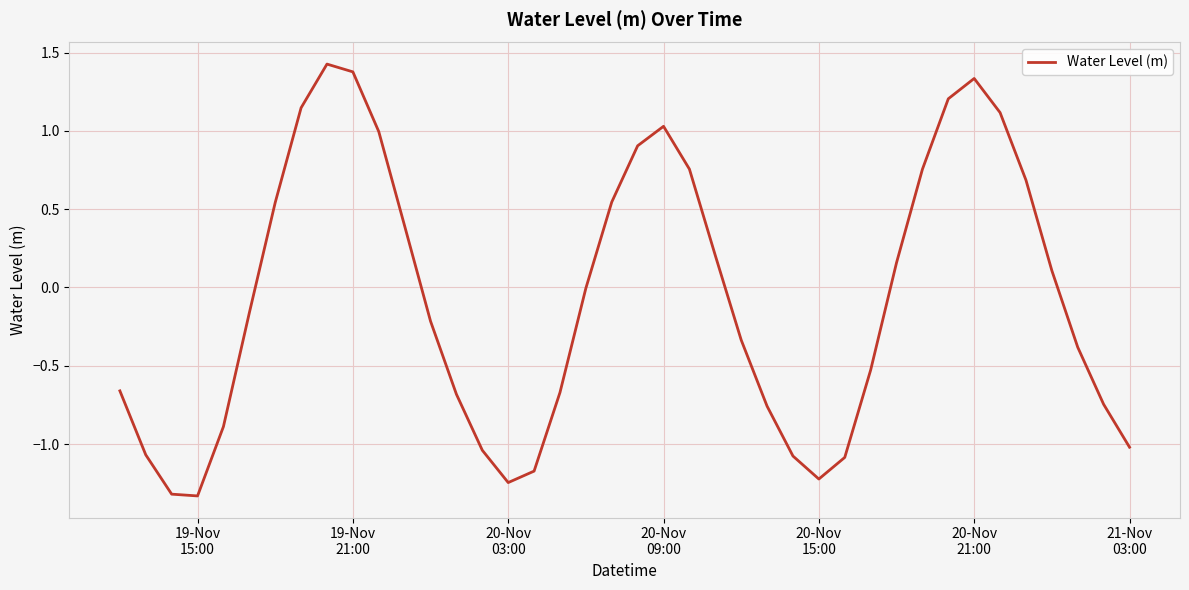

What is the difference between the second highest and minimum values?

2.7